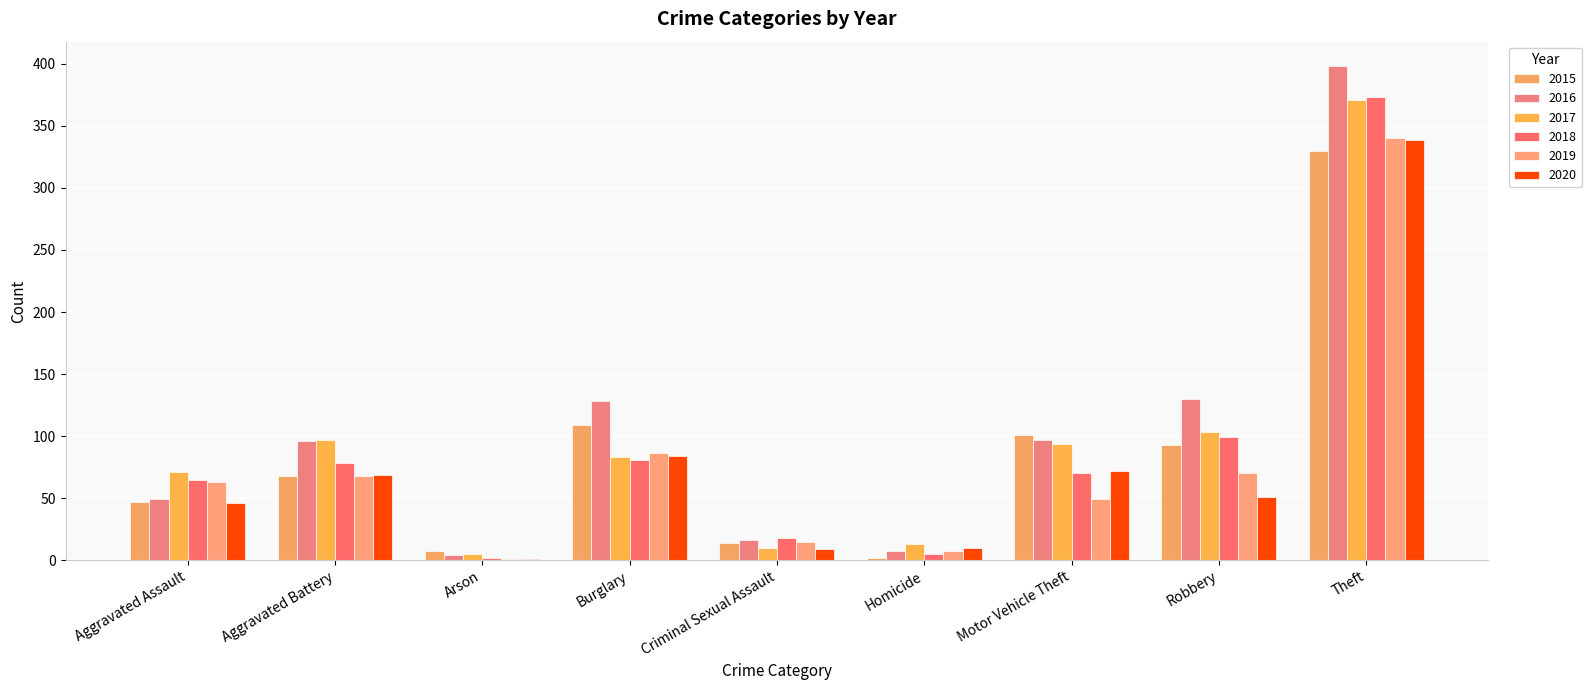

At which label does 2018 first exceed 70?

Aggravated Battery